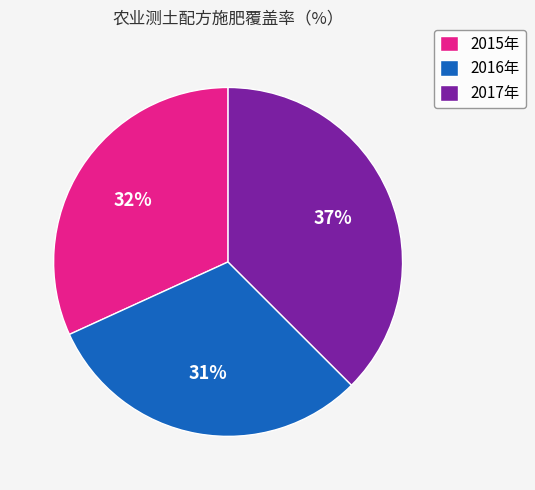

To the nearest percent, what is the combined percentage of 2015年 and 2016年?

63%